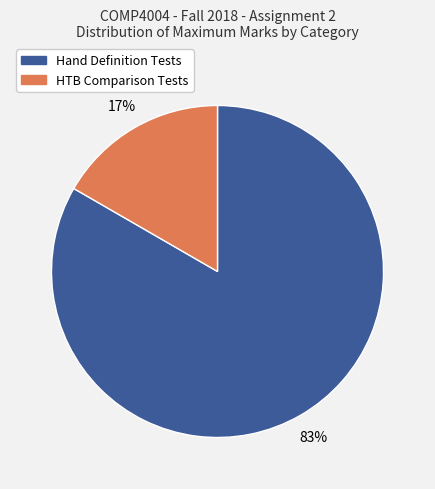

To the nearest percent, what is the average slice percentage?

50%